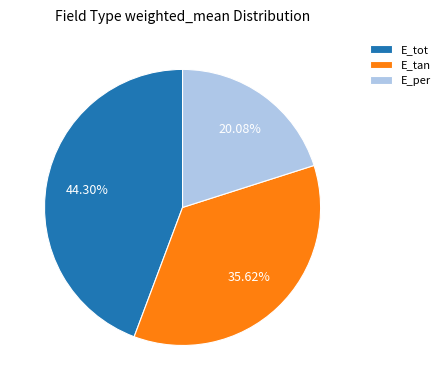

How many slices are in this pie chart?

3